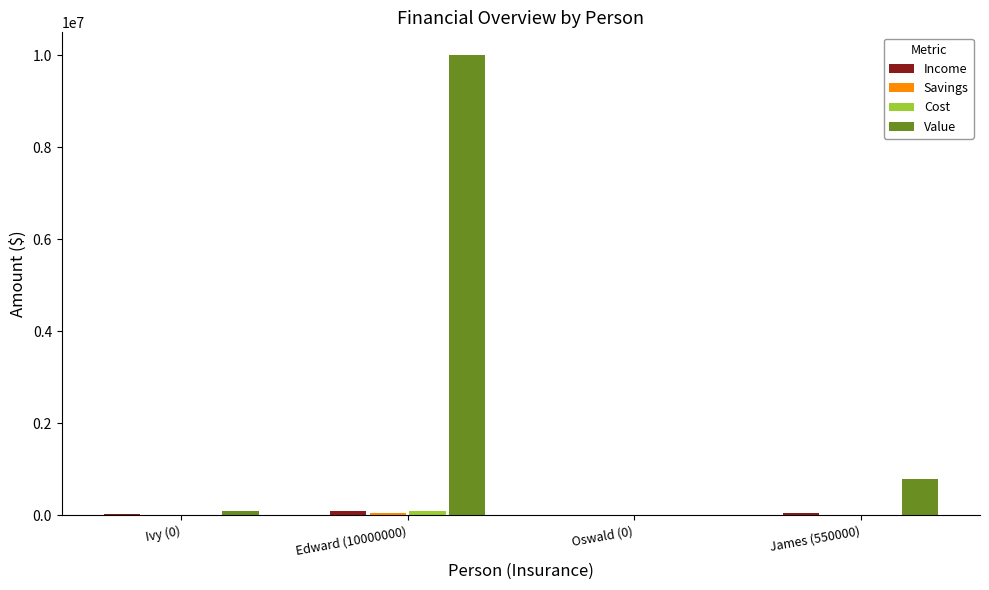

At which label is Value closest to 5005000?

James (550000)